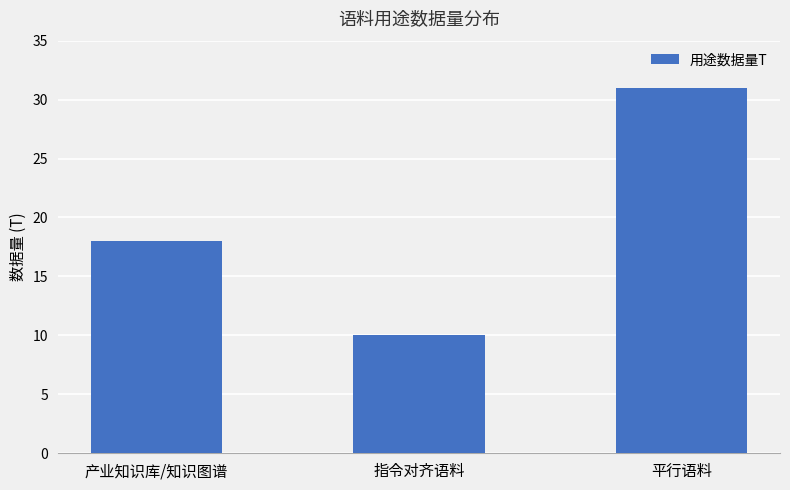

What is the sum of all values?

59